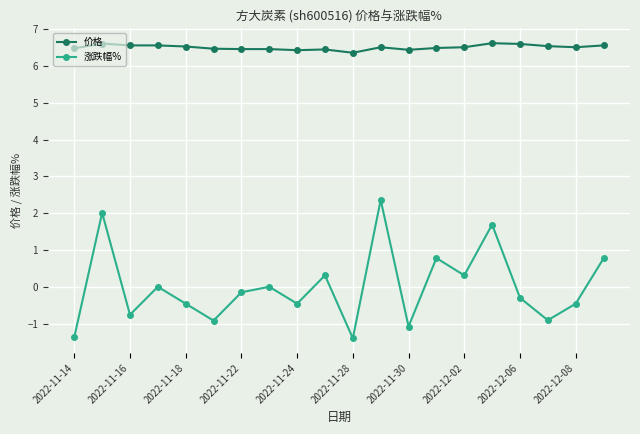

What is the value of the 涨跌幅% point at the 3rd from the left?

-0.8